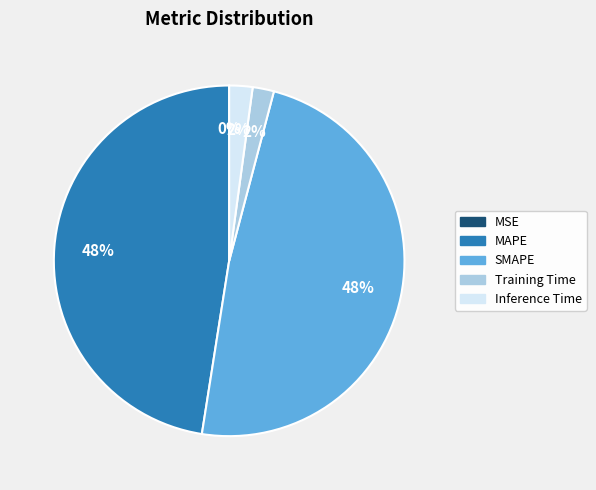

To the nearest percent, what percentage of the pie is Training Time?

2%